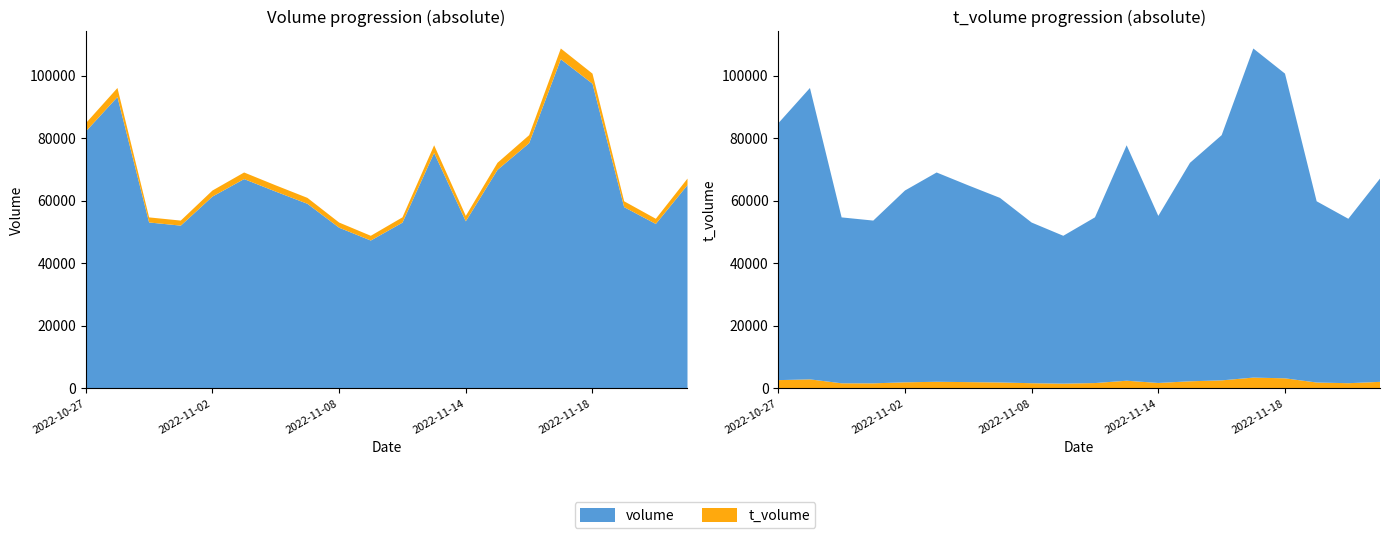

Reading right to left, extract all data points from this chart.

volume: 64979	52560	57931	97395	105197	78379	69834	53406	75261	52973	47257	51361	58997	62891	66904	61310	52022	53031	93139	82103
t_volume: 2086	1656	1874	3217	3448	2559	2268	1732	2448	1703	1520	1651	1896	2002	2108	1937	1615	1624	2885	2638